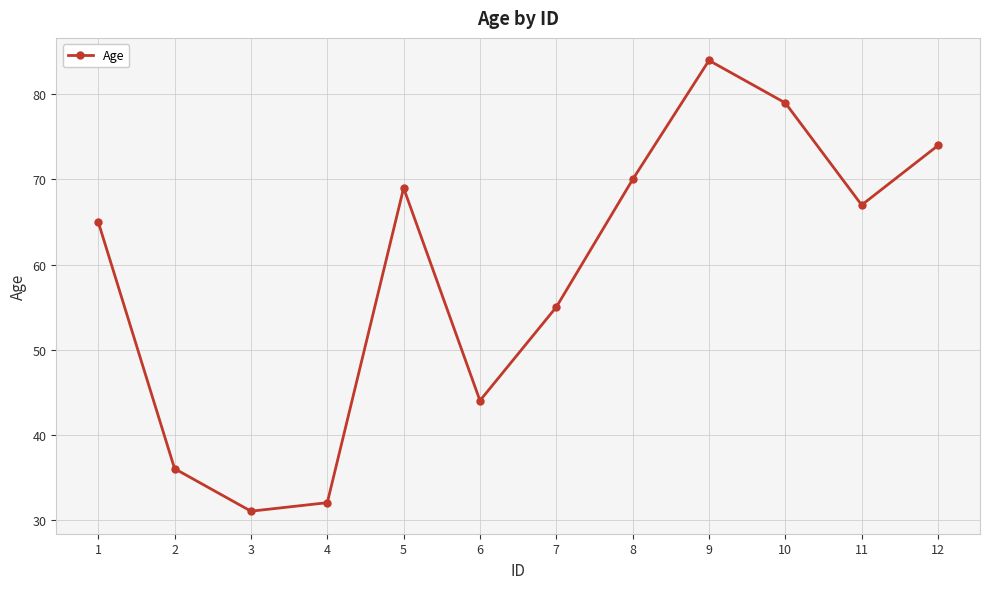

Does the chart display data point markers on the line(s)?

Yes